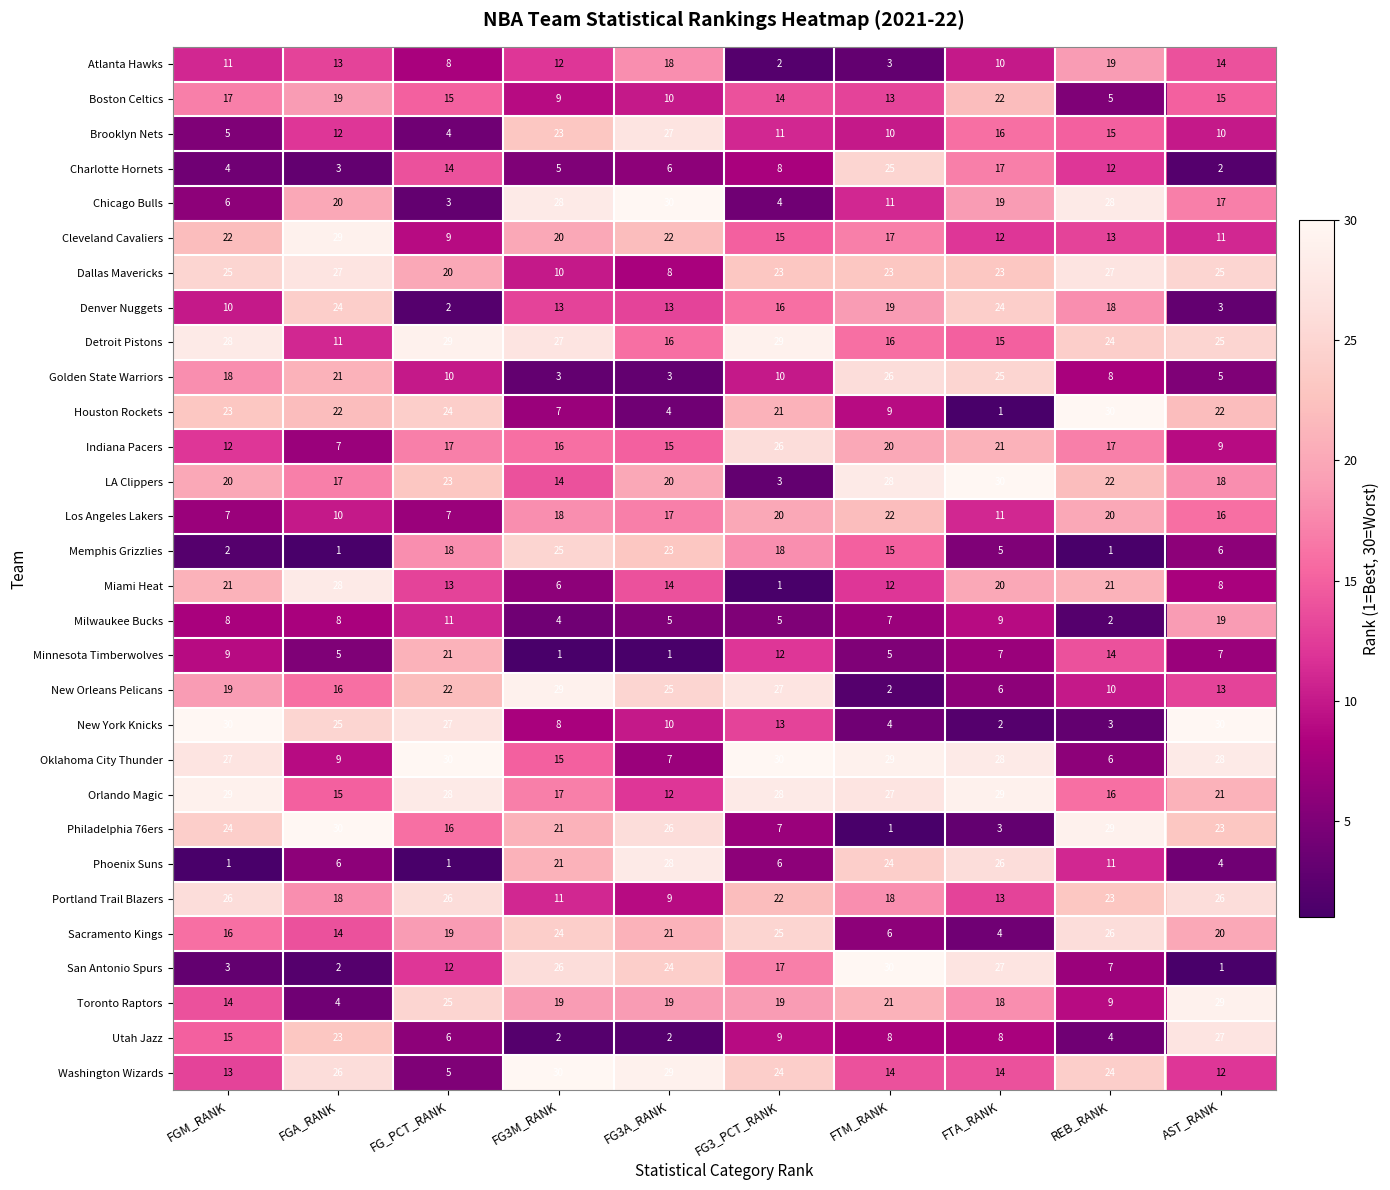

What is the sum of the Philadelphia 76ers values at FGM_RANK and FTA_RANK?

27